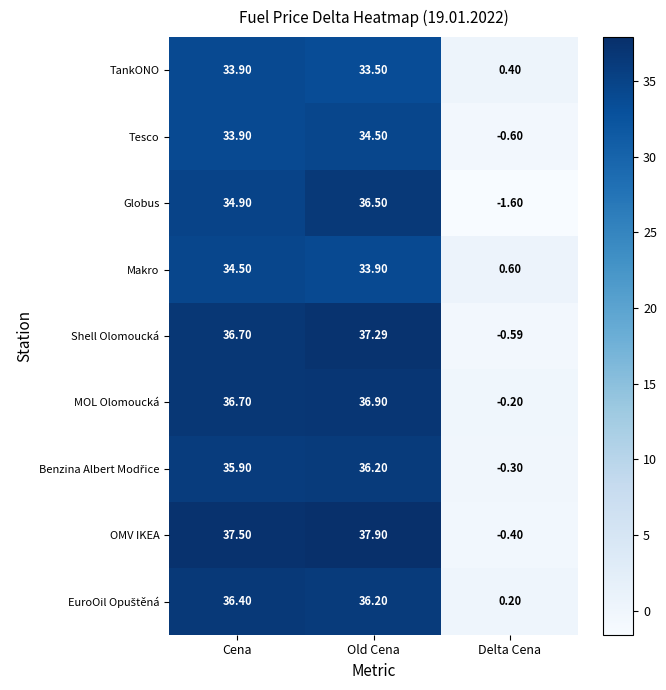

How many negative values does the OMV IKEA series have?

1